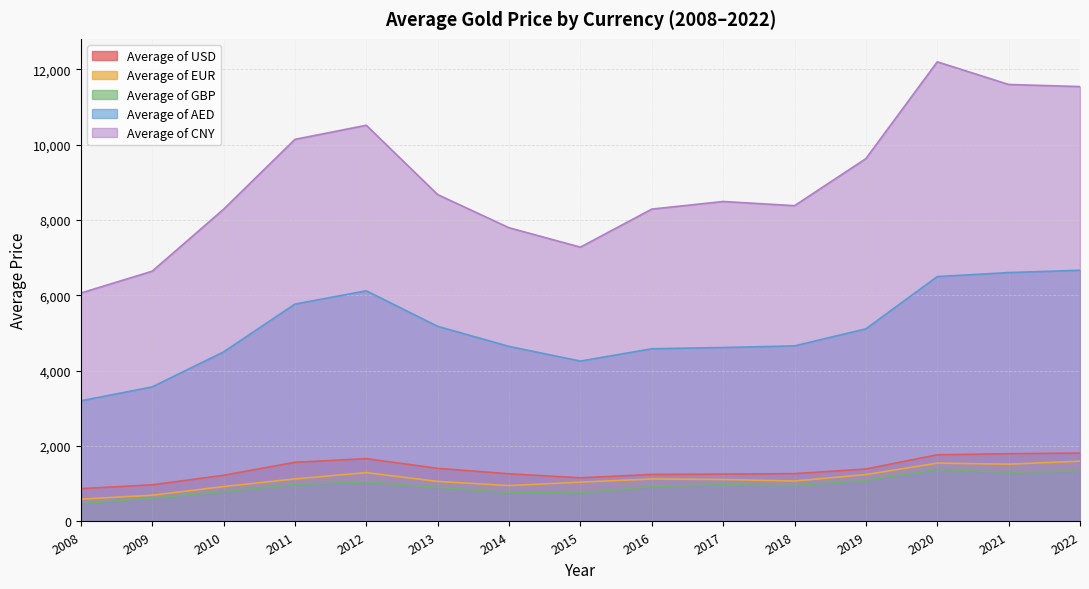

True or false: Average of EUR and Average of AED intersect in this chart.

False